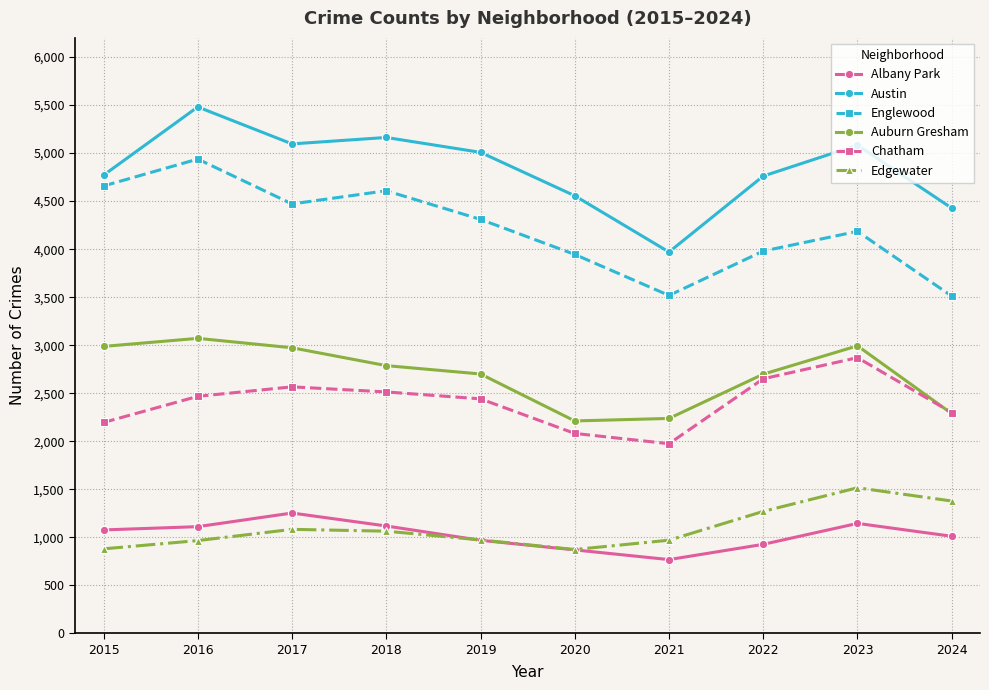

What is the value of the Edgewater point at the 5th from the left?

972